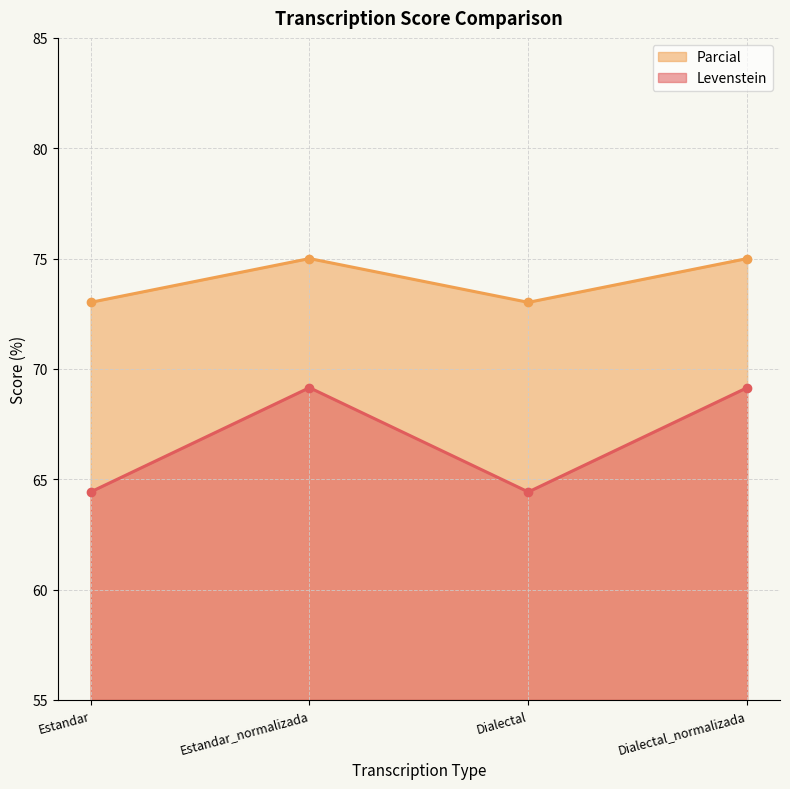

The value of Parcial at Dialectal_normalizada is 91.9. True or false?

False